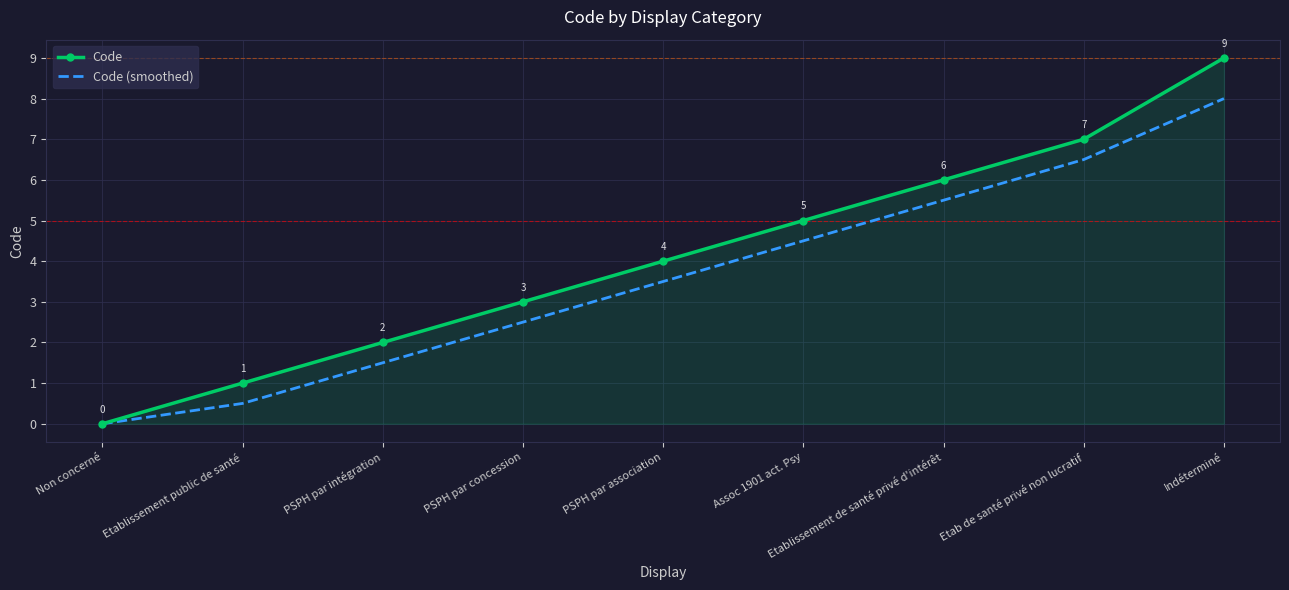

How many values in the Code (smoothed) series are below 3?

4